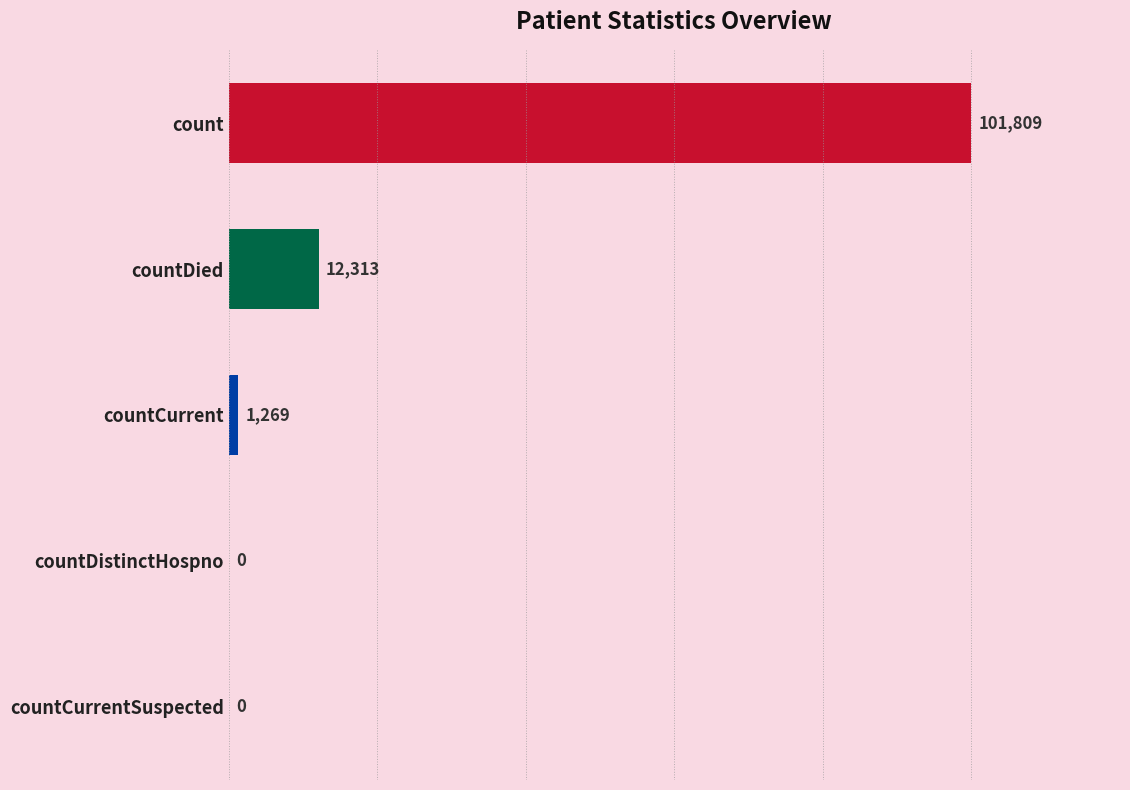

The chart shows a value of 153094 at count. True or false?

False